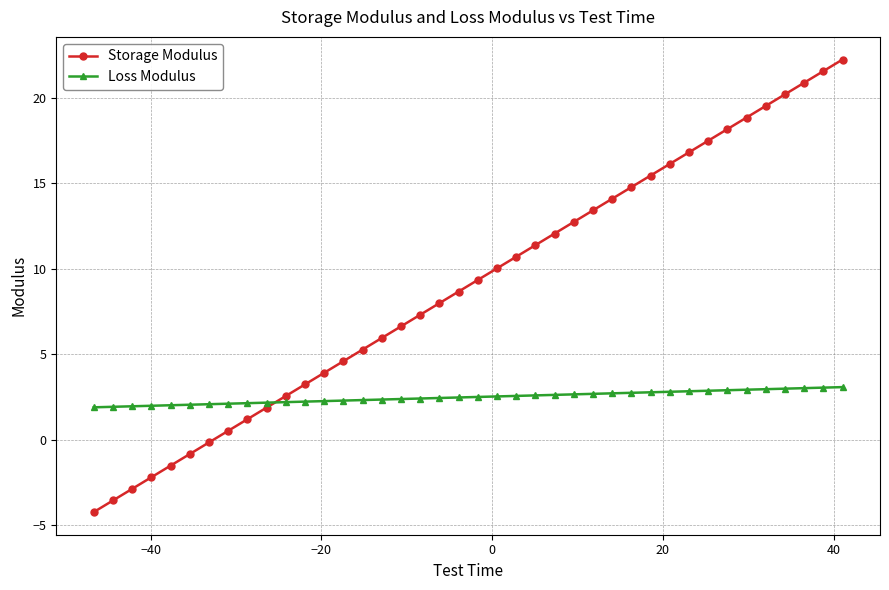

True or false: Storage Modulus has more than 0 interior local peaks.

False